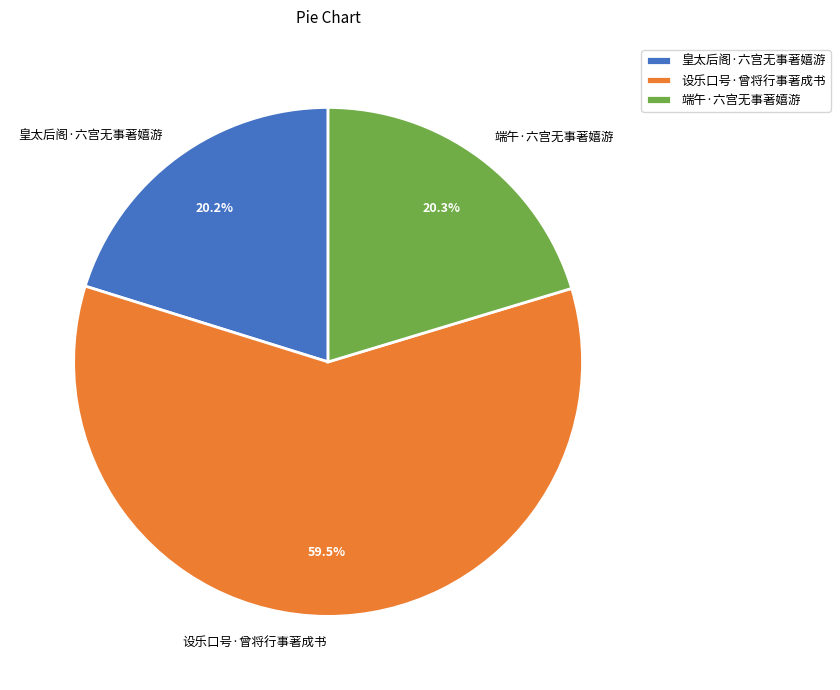

To the nearest percent, what portion does 端午·六宫无事著嬉游 represent?

20%